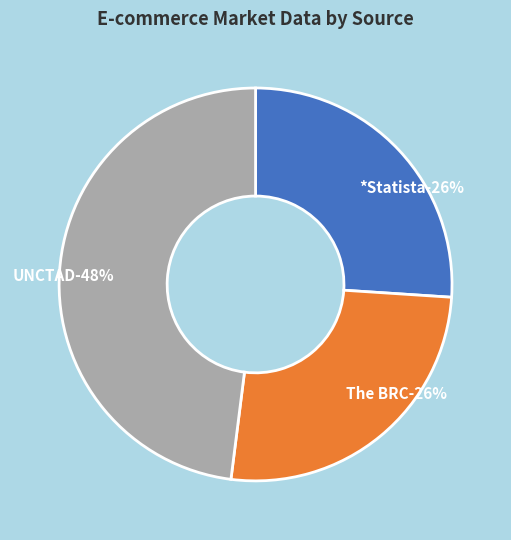

Does The BRC account for over 50% of the chart?

No